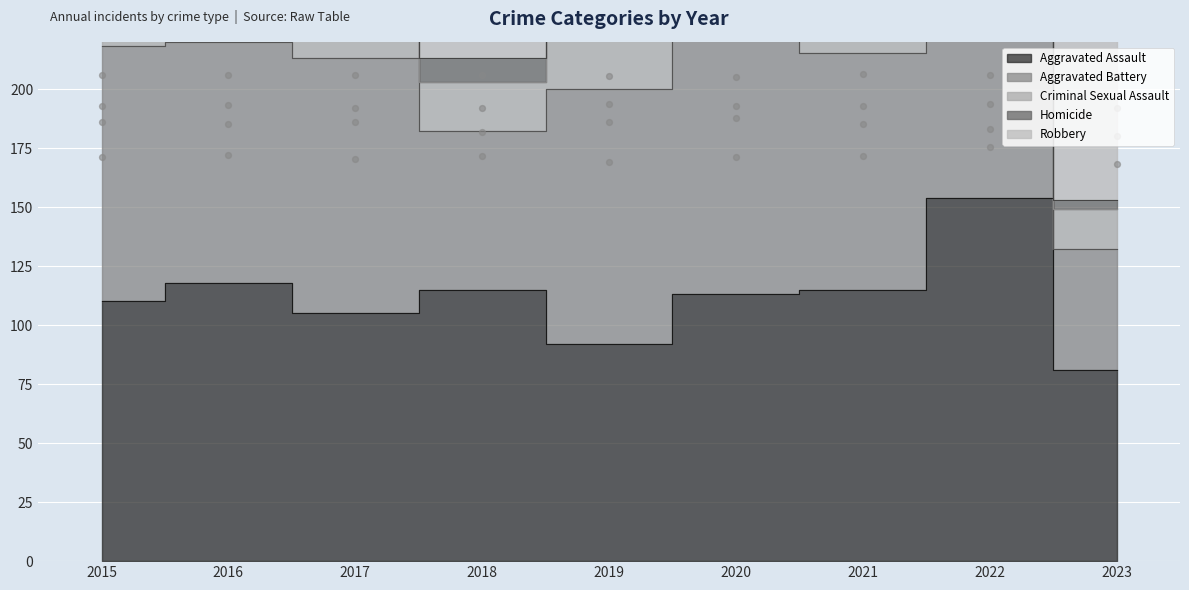

What are all the series names shown in the legend?

Aggravated Assault, Aggravated Battery, Criminal Sexual Assault, Homicide, Robbery